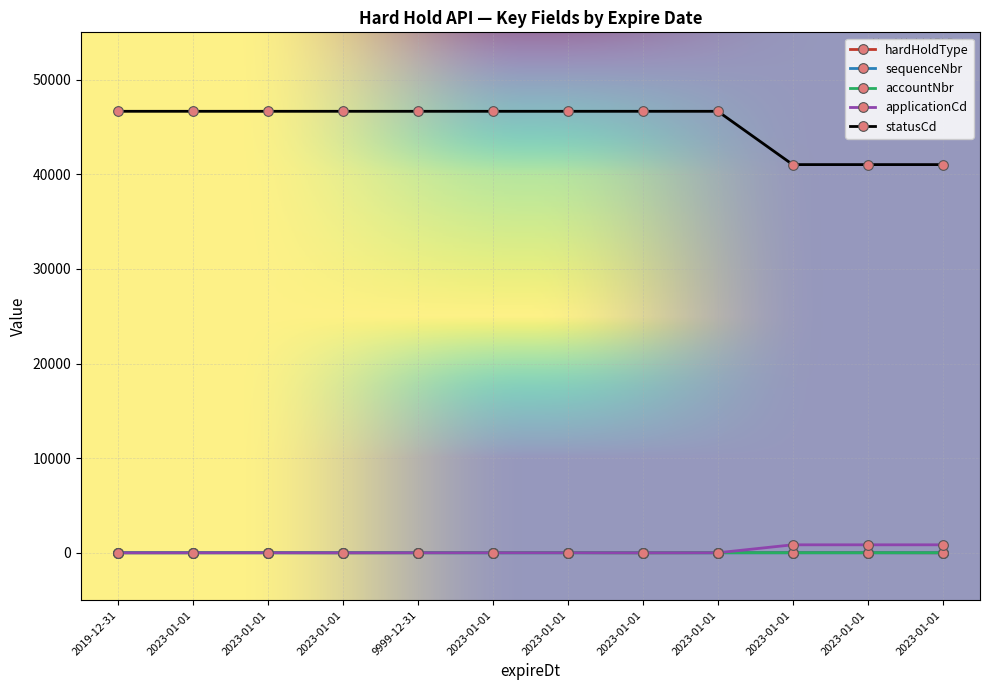

Which has a higher value, 2023-01-01 or 2023-01-01?

2023-01-01